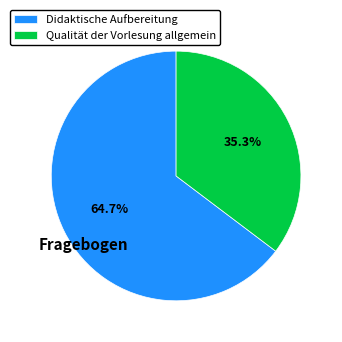

Approximately how many times larger is the value at Qualität der Vorlesung allgemein compared to Didaktische Aufbereitung?

0.5